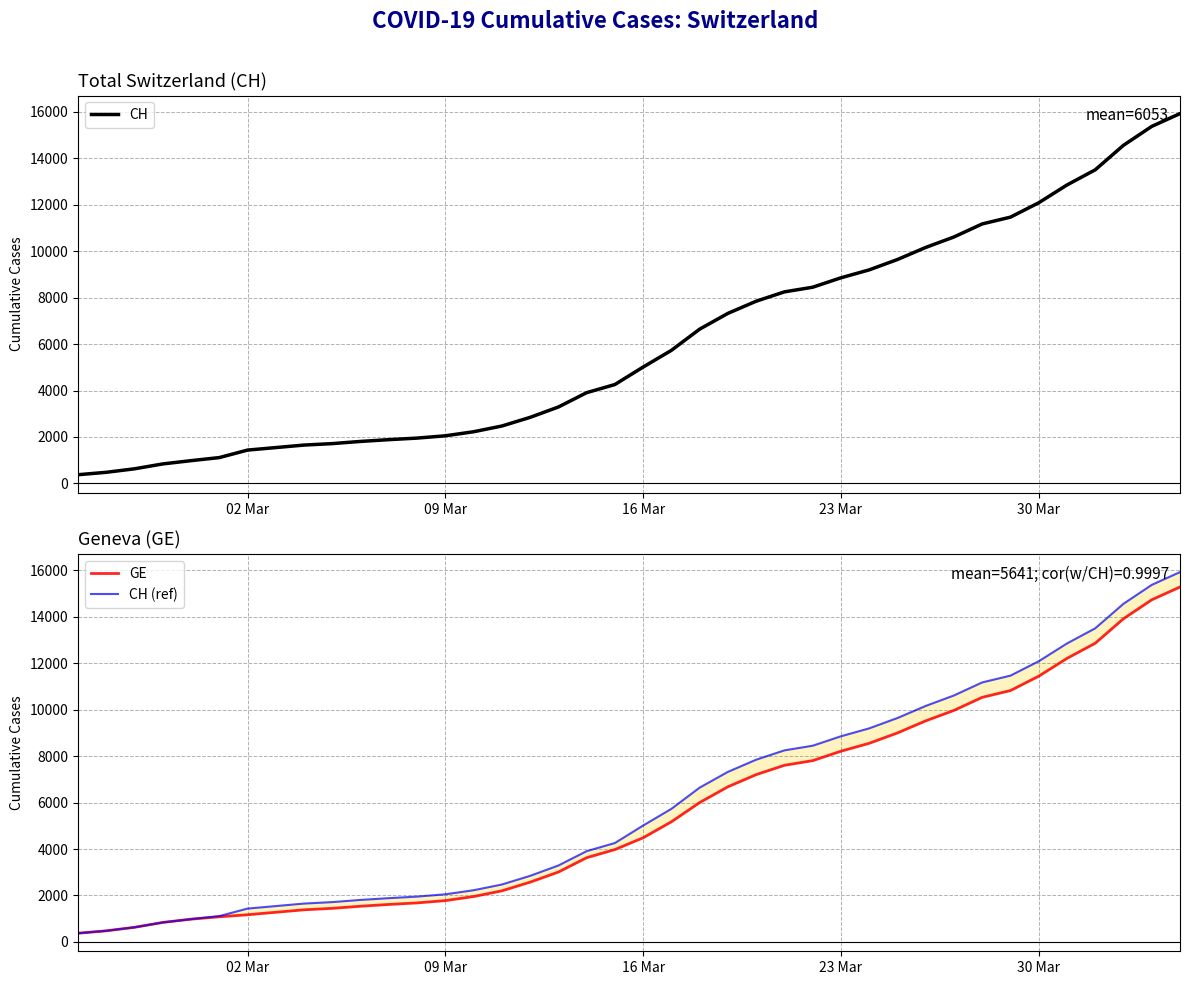

True or false: CH (ref) and CH intersect in this chart.

False